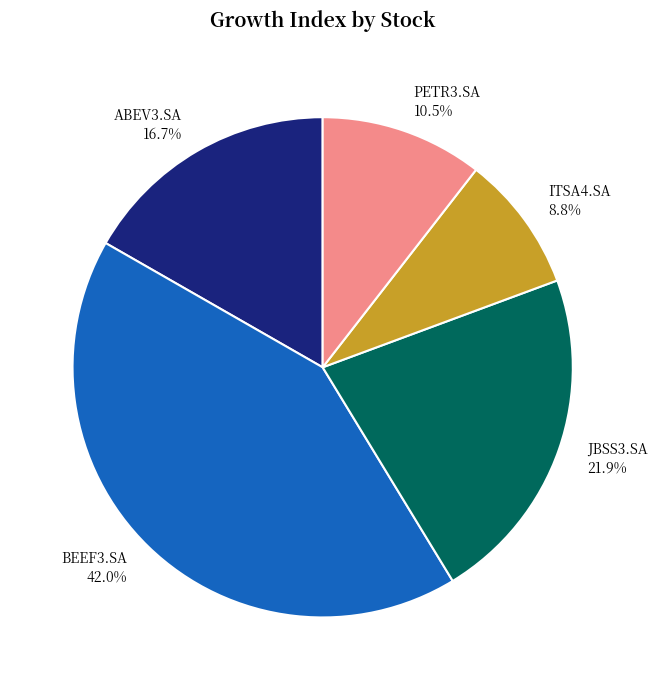

Which slice is the smallest?

ITSA4.SA